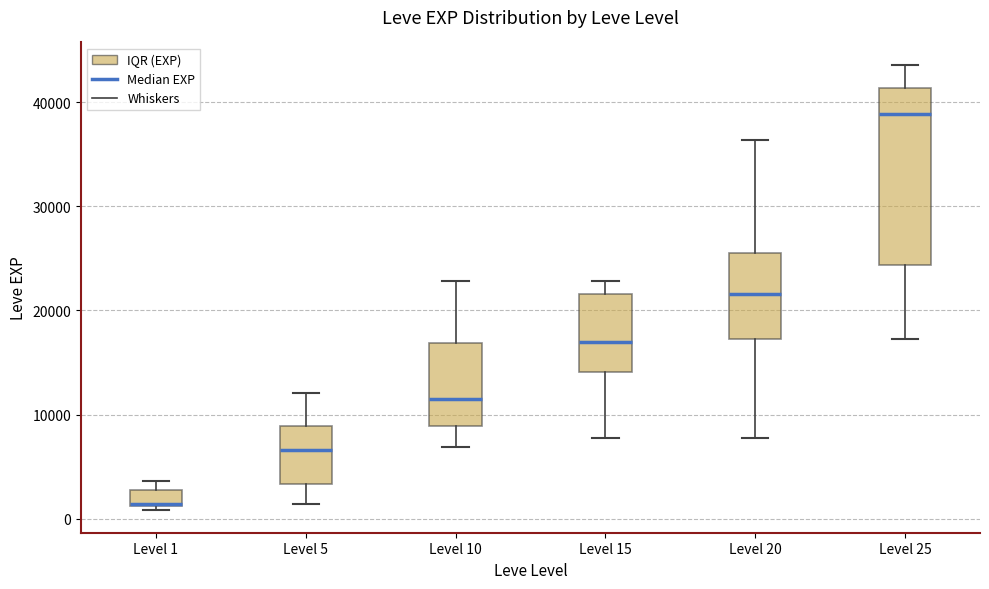

Reading left to right, transcribe this box plot: for each box, give where its median line is, the range the box spans, and where its two whiskers end, as read against the y-axis. The values are not printed on the chart, so give them approximately, as read against the axis.

Level 1: median 1000 (drawn on the box's lower edge), box 1000 to 3000, whiskers 1000 (just below the box's lower edge) to 4000
Level 5: median 7000, box 3000 to 9000, whiskers 1000 to 12000
Level 10: median 12000, box 9000 to 17000, whiskers 7000 to 23000
Level 15: median 17000, box 14000 to 22000, whiskers 8000 to 23000
Level 20: median 22000, box 17000 to 25000, whiskers 8000 to 36000
Level 25: median 39000, box 24000 to 41000, whiskers 17000 to 44000